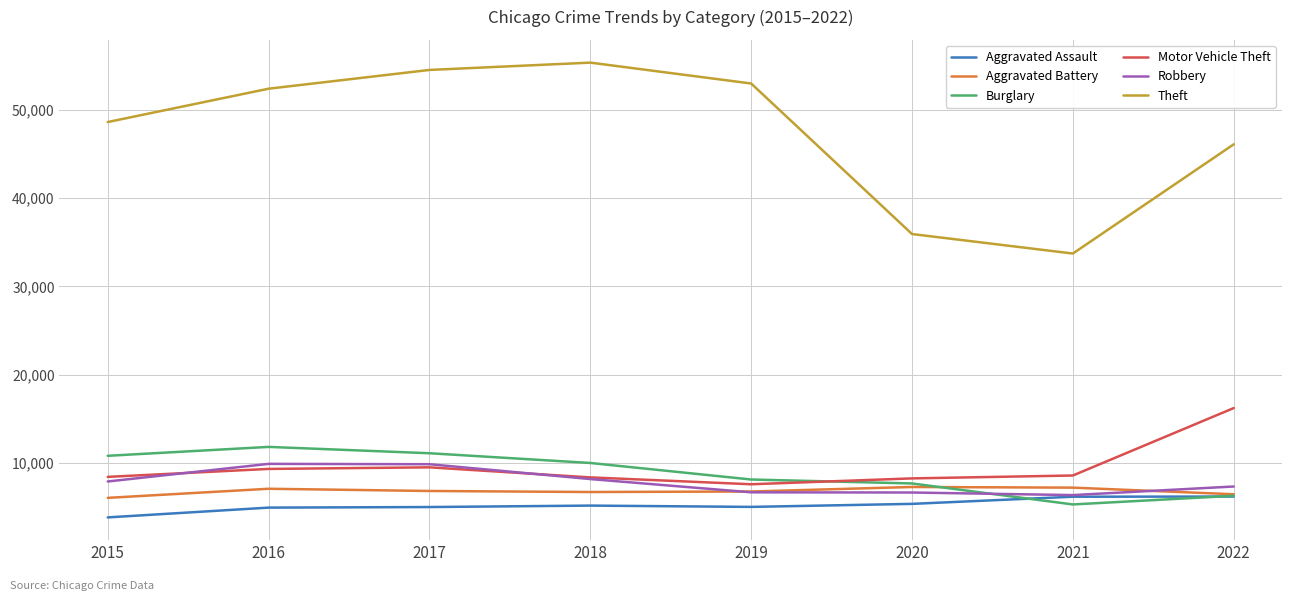

How many values in the Aggravated Battery series are below 6852?

4